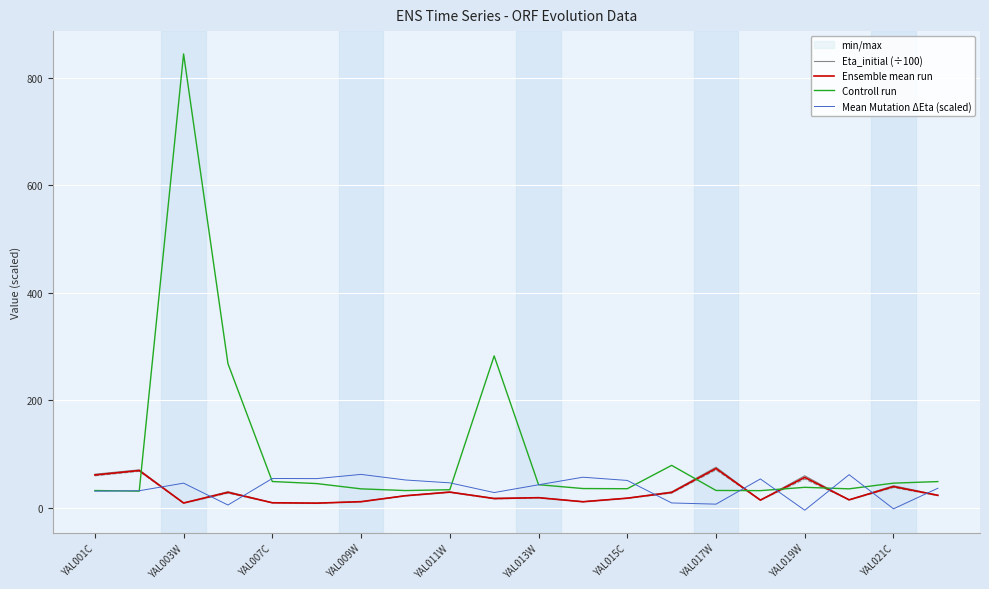

What is the difference between the second highest and minimum values in the Mean Mutation ΔEta (scaled) series?

66.2